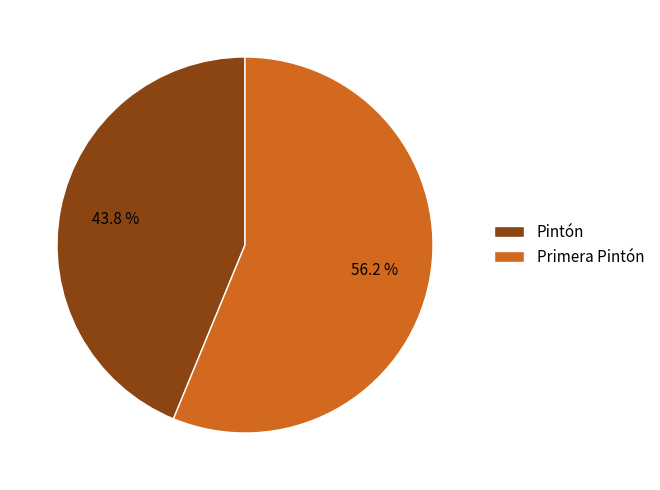

Which slice is the smallest?

Pintón